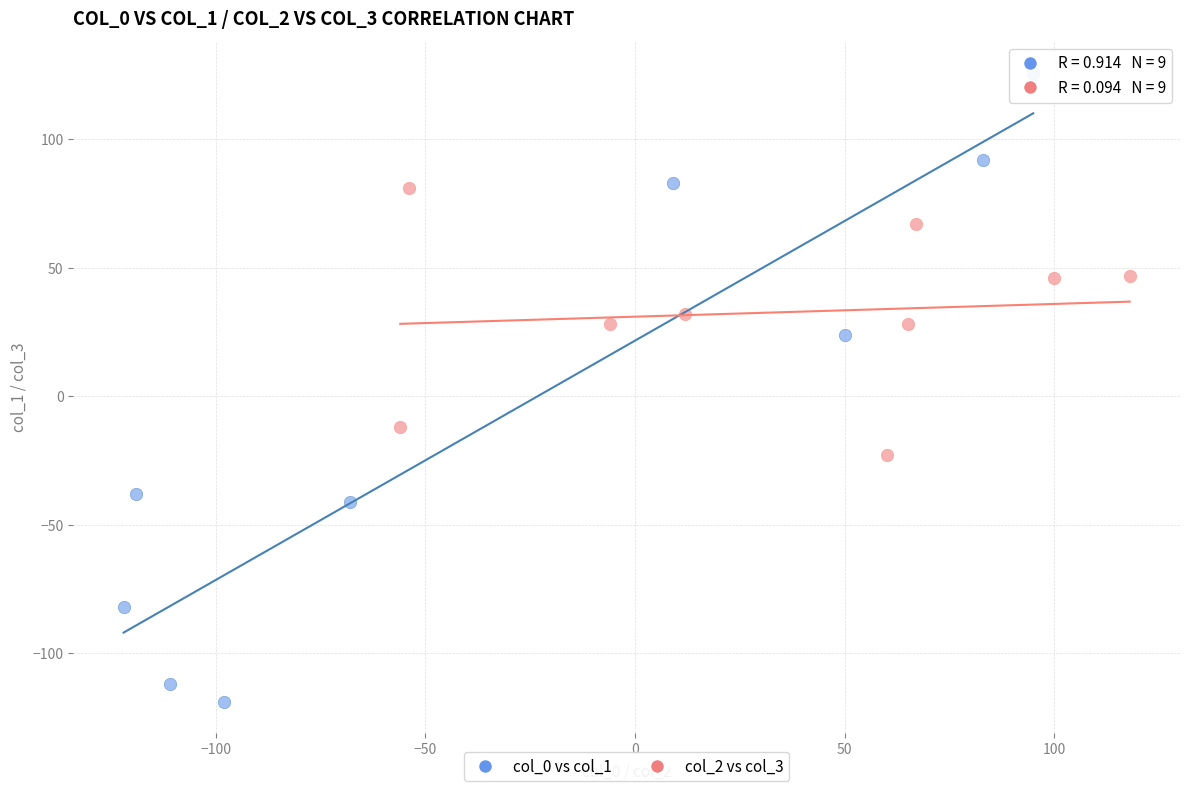

Which series contains the lowest Y value?

col_0 vs col_1